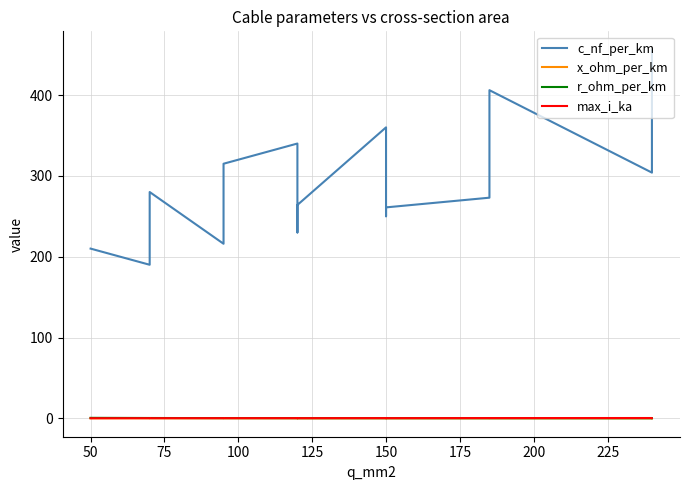

Is it true that r_ohm_per_km equals 0.4 at 75?

True